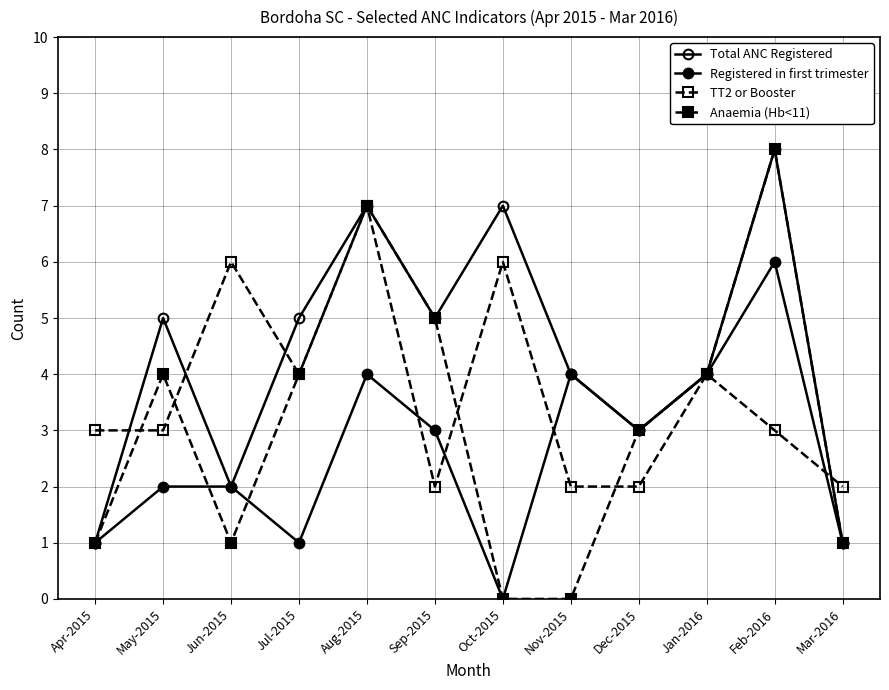

At how many categories does at least one series exceed 1?

12